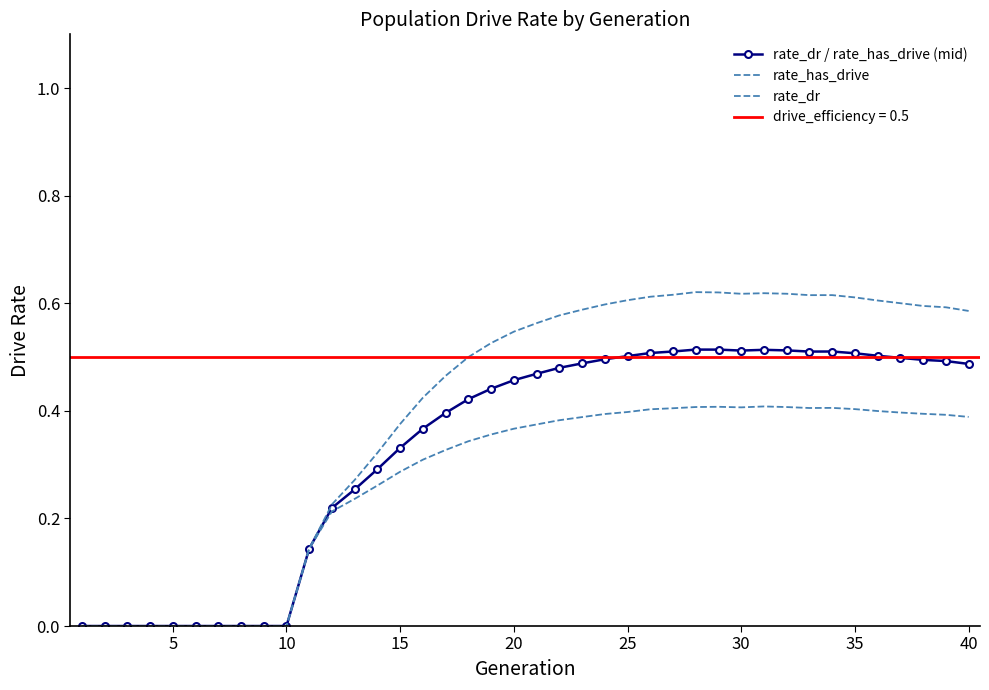

What is the average value of the rate_has_drive series?

0.4